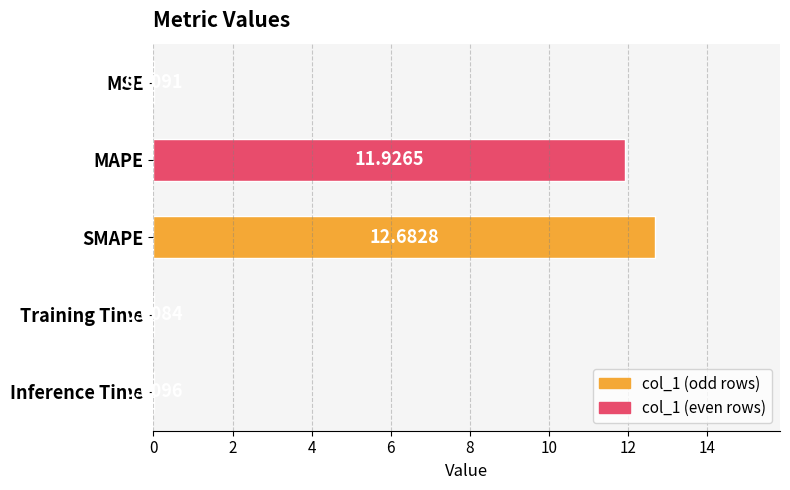

Between MAPE and MSE, which is larger?

MAPE